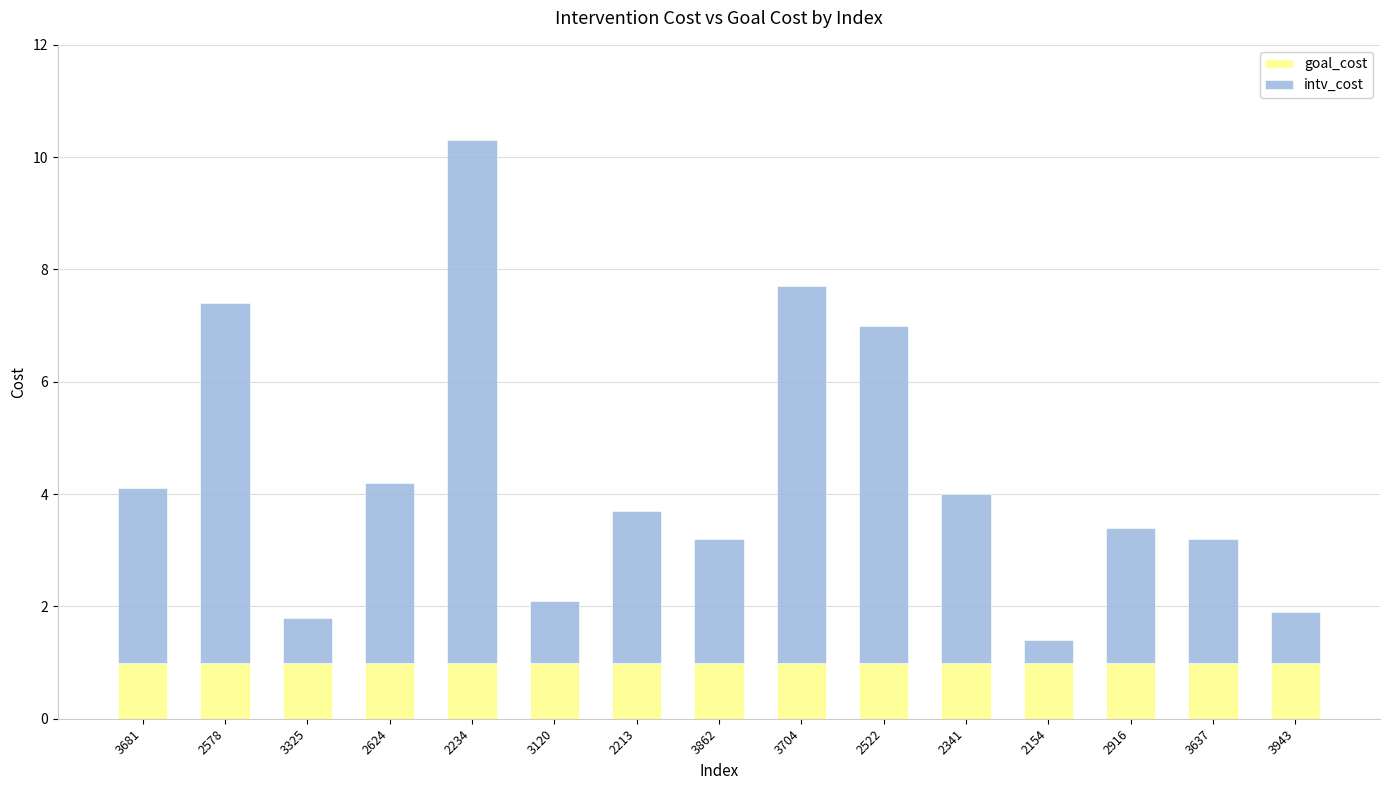

The value of goal_cost at 2341 is 1.0. True or false?

True